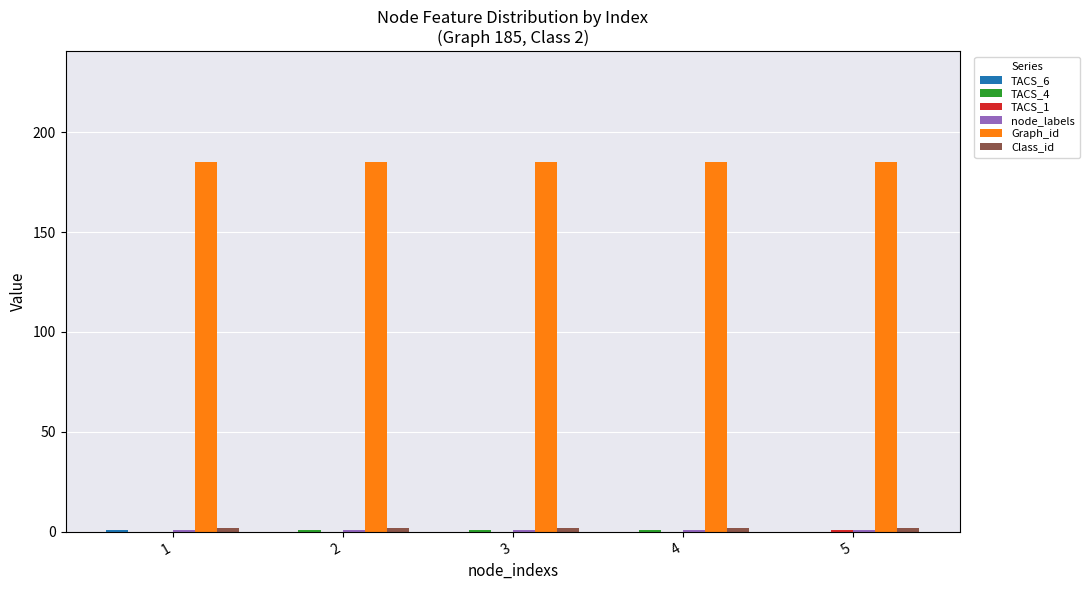

Which series has the largest total across all categories?

Graph_id